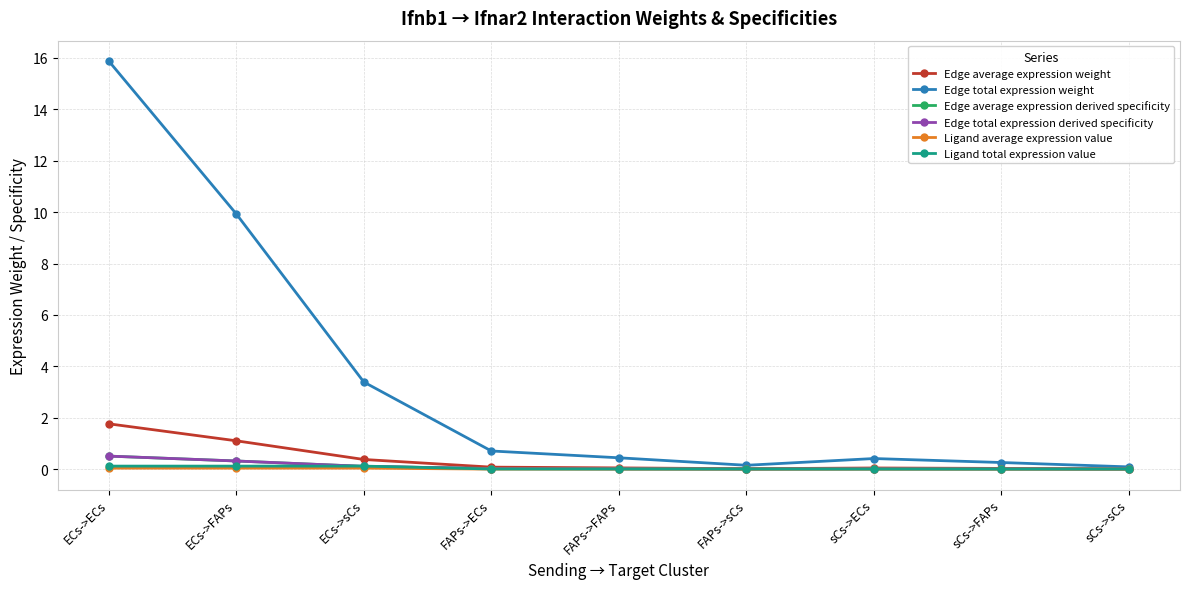

Where do Edge total expression derived specificity and Ligand total expression value first cross each other?

ECs->FAPs and ECs->sCs